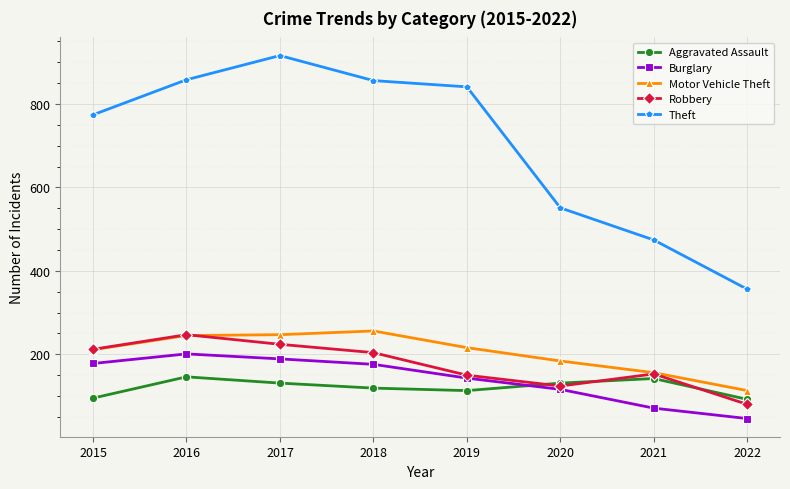

Is the value of Theft at 2017 greater than the value of Burglary at 2019?

Yes